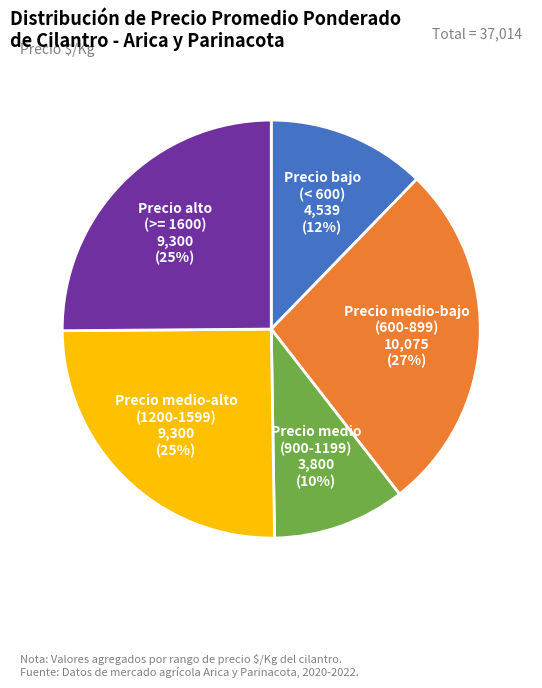

Is there any slice that represents more than half of the pie?

No